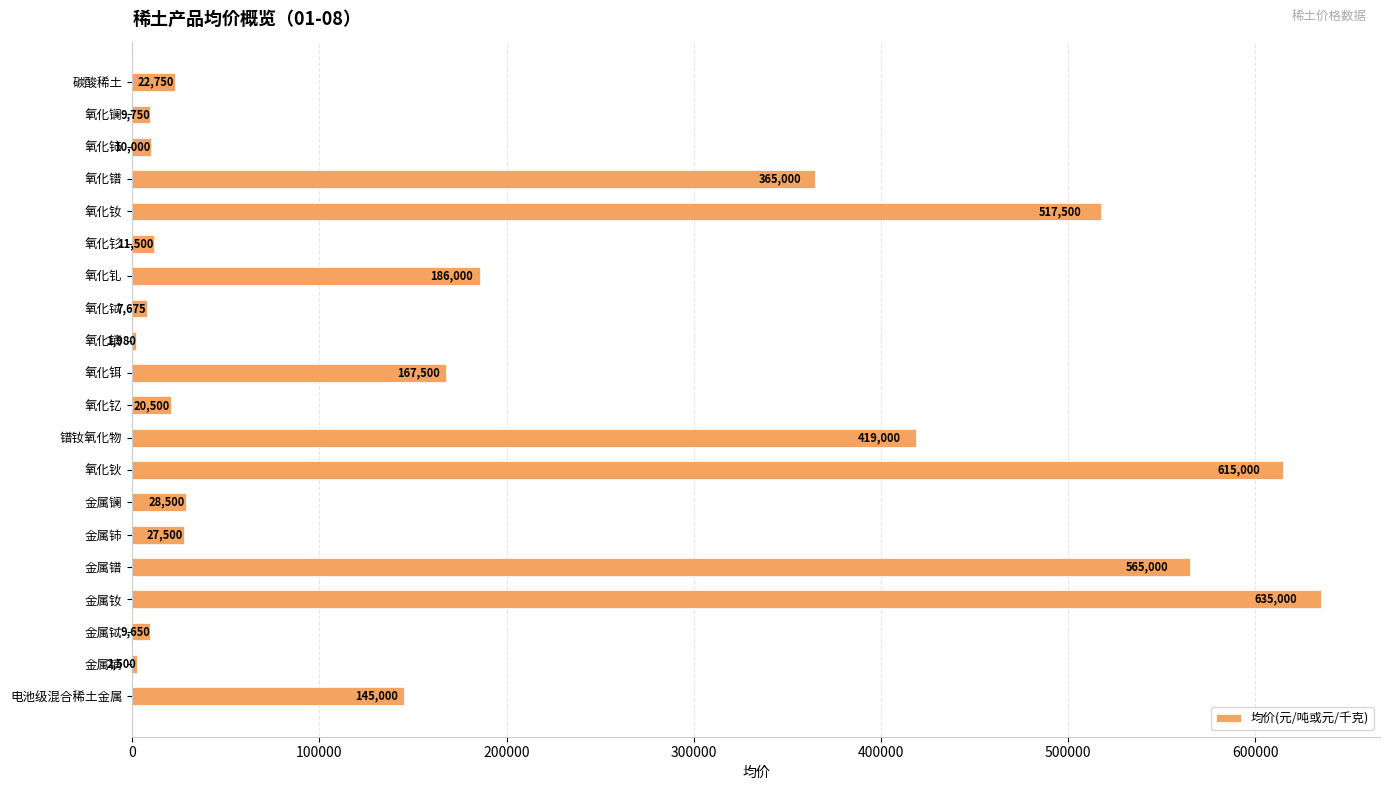

Does the chart contain stacked bars?

No